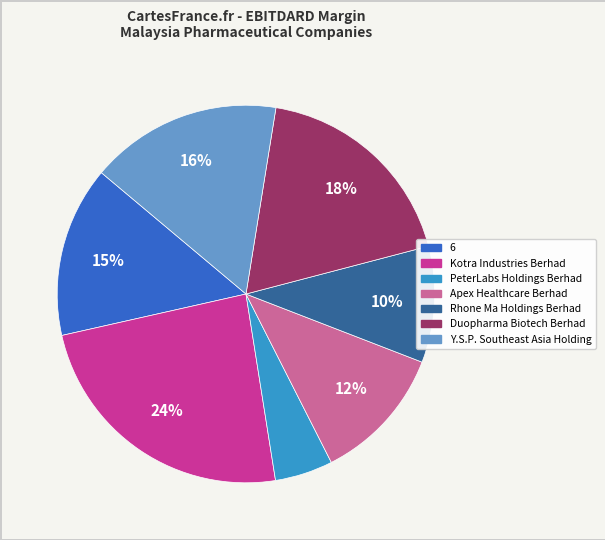

Is the sum of PeterLabs Holdings Berhad and Kotra Industries Berhad greater than half?

No